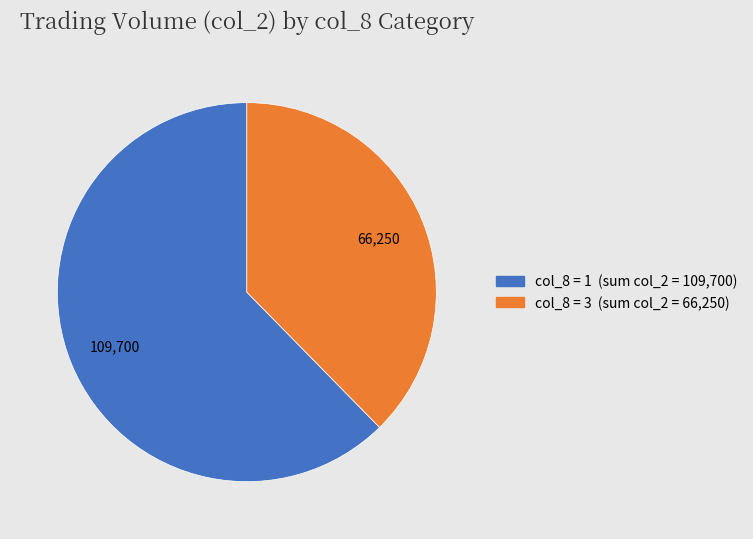

Does any single category account for the majority?

Yes